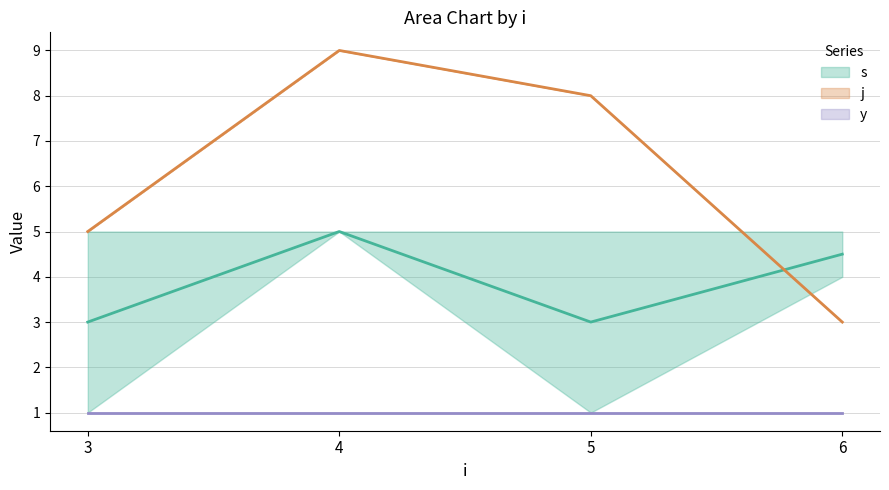

Which series has the widest spread of values?

j